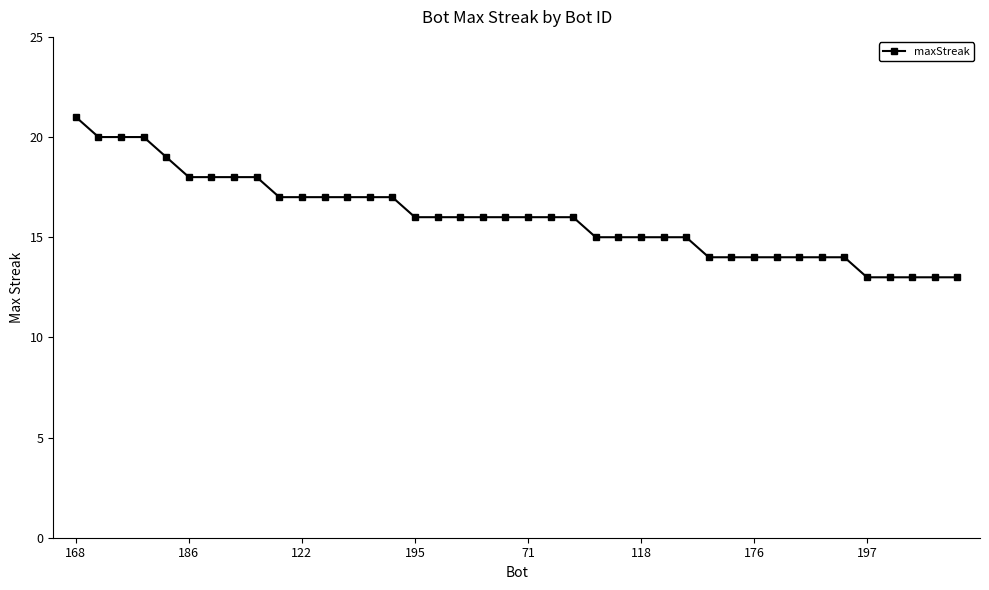

What is the minimum value shown in the chart?

13